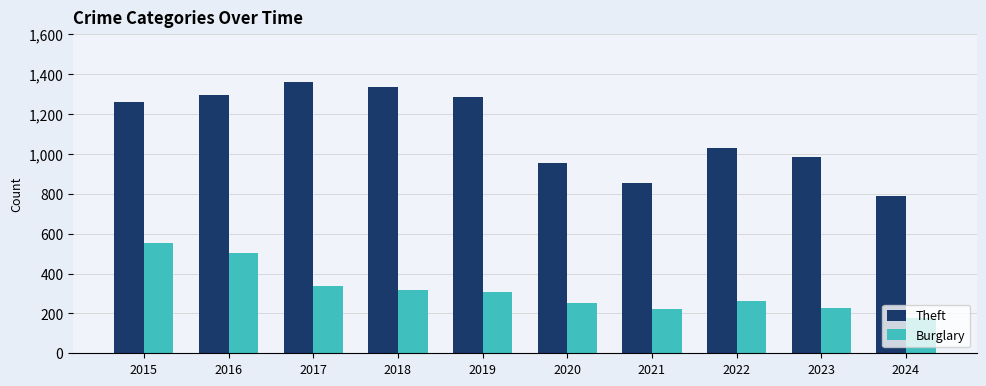

How many groups of bars are there?

10